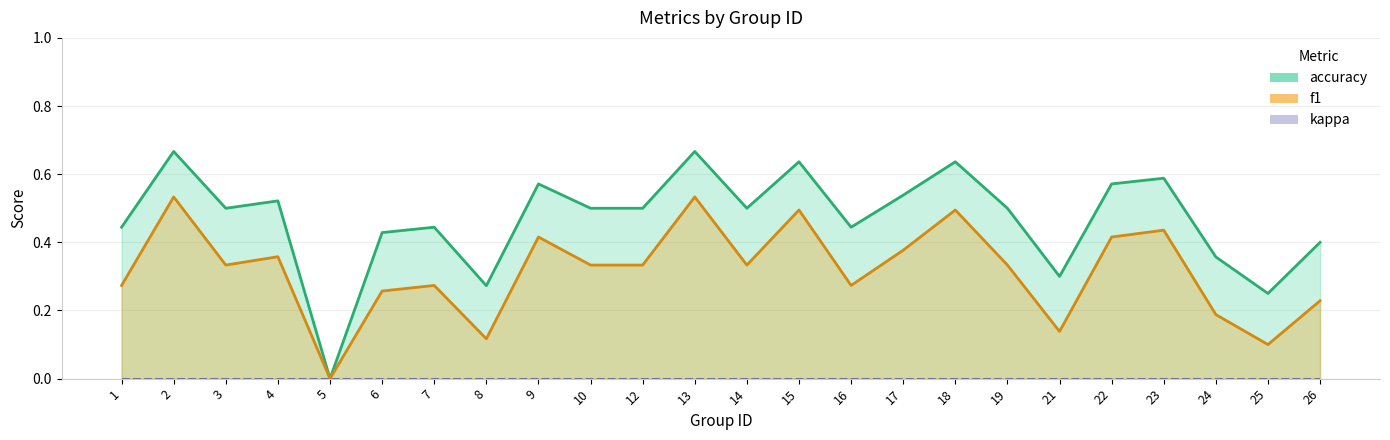

At how many categories does at least one series exceed 0?

23